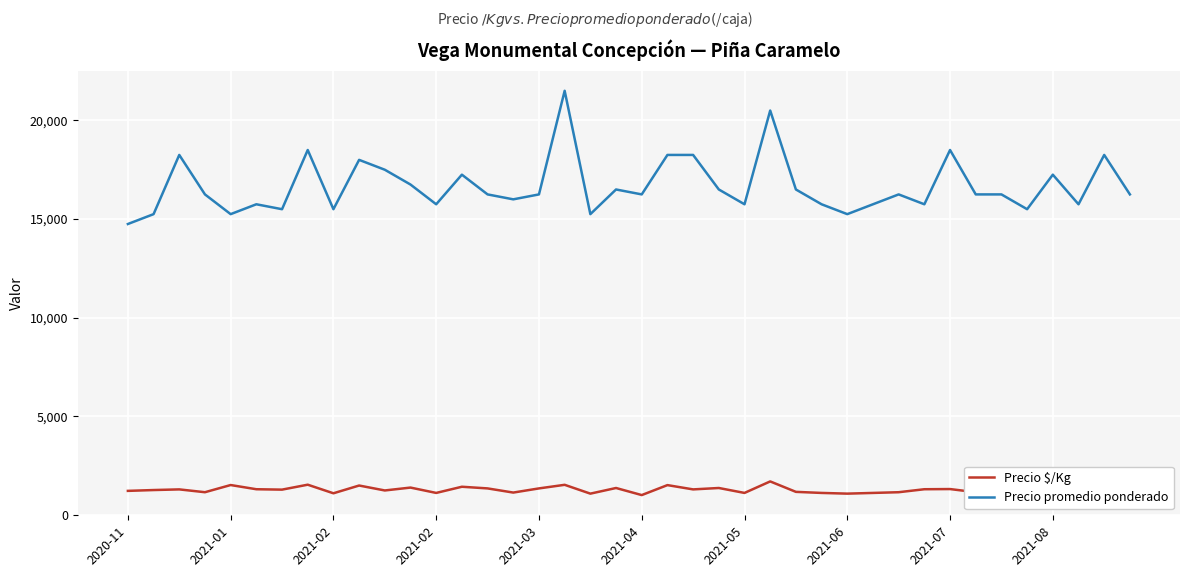

In Precio promedio ponderado, how many points are higher than both neighbors (excluding endpoints)?

12